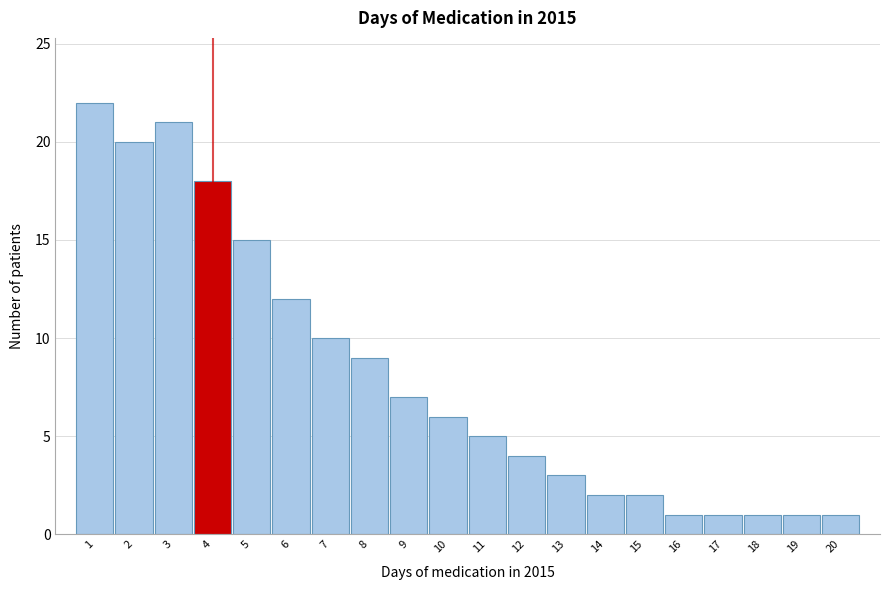

Reading left to right, extract all data points from this chart.

22	20	21	18	15	12	10	9	7	6	5	4	3	2	2	1	1	1	1	1